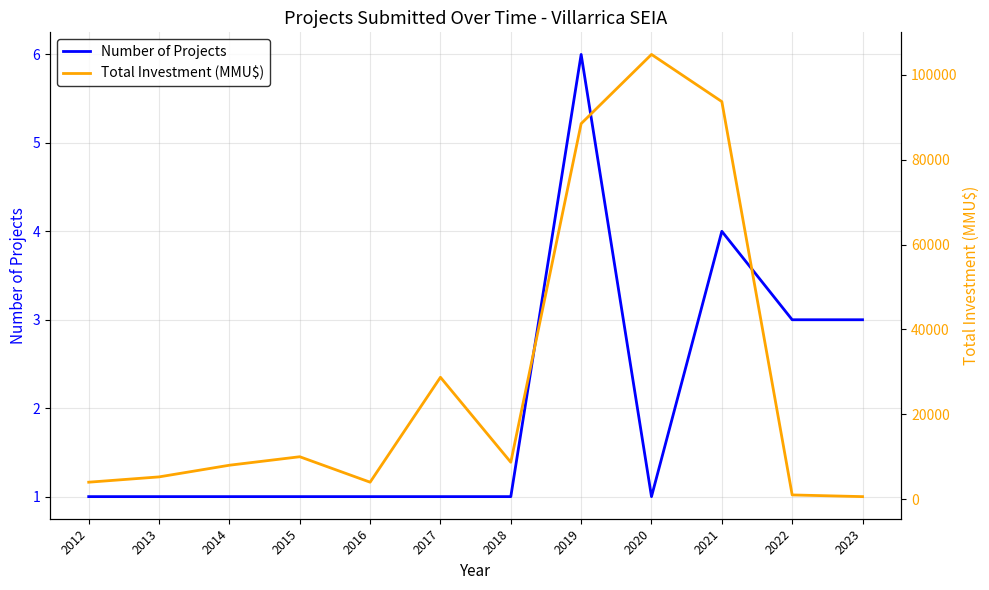

List the labels in order of Total Investment (MMU$) value, smallest first.

2023, 2022, 2012, 2016, 2013, 2014, 2018, 2015, 2017, 2019, 2021, 2020